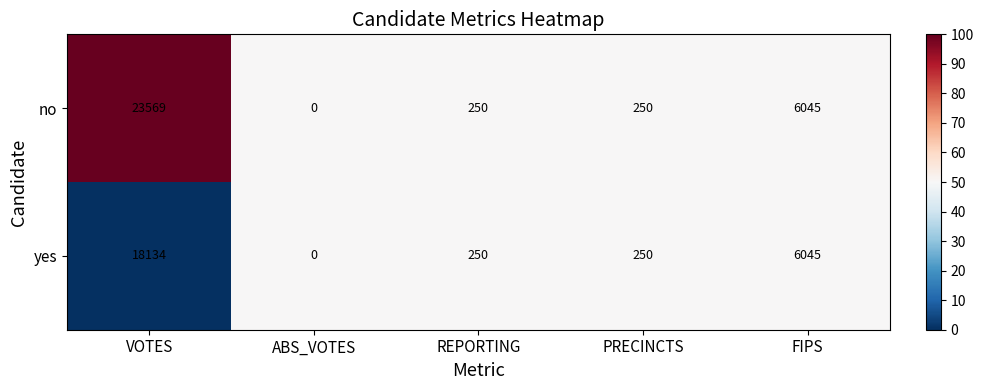

The no series shows 23569 at VOTES. True or false?

True